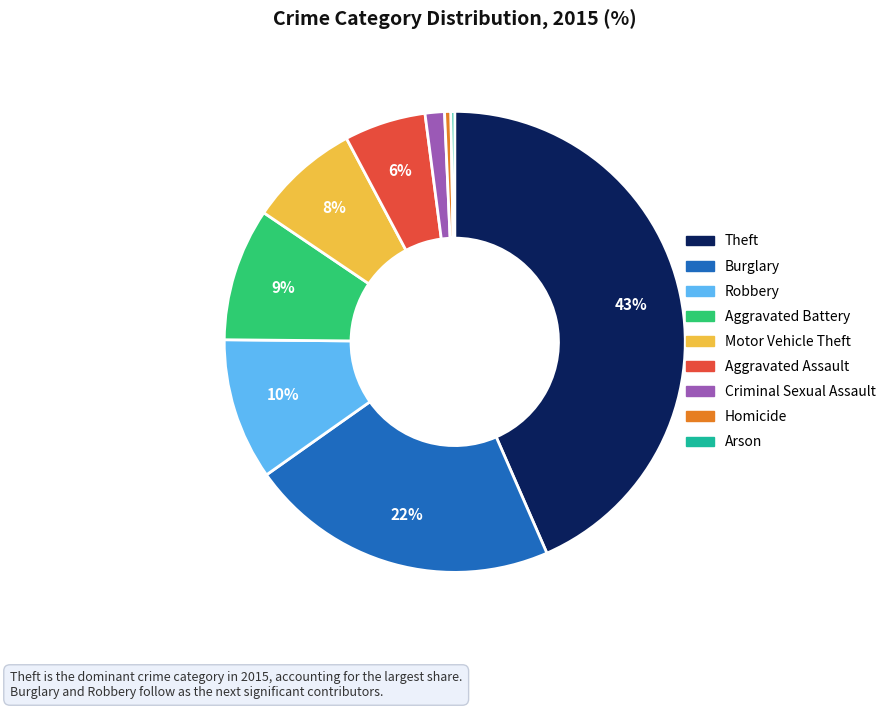

True or false: Theft accounts for 53% of the total.

False